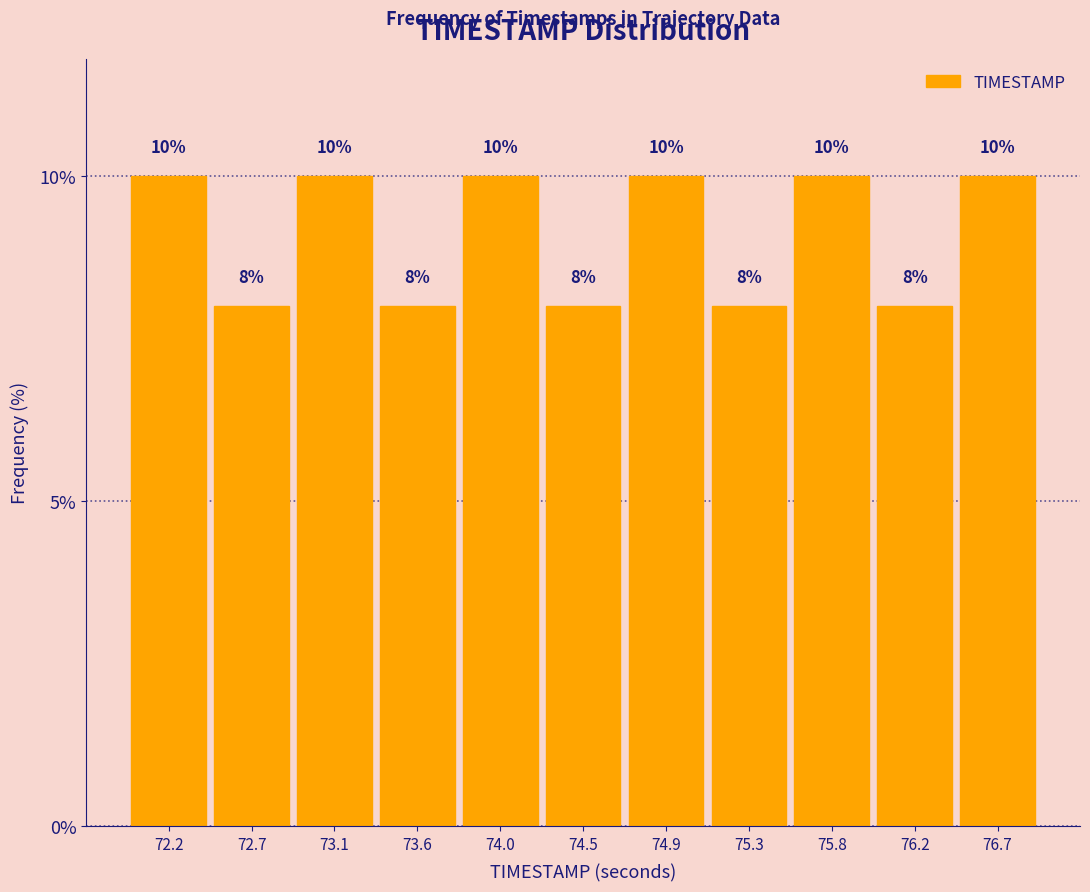

Reading left to right, list every bar in this chart as the range it spans on the x-axis followed by its height. The bar edges are not printed on the chart, so give them approximately, as read against the axis.

72.00 to 72.45: 10
72.45 to 72.90: 8
72.90 to 73.35: 10
73.35 to 73.80: 8
73.80 to 74.25: 10
74.25 to 74.65: 8
74.65 to 75.10: 10
75.10 to 75.55: 8
75.55 to 76.00: 10
76.00 to 76.45: 8
76.45 to 76.90: 10